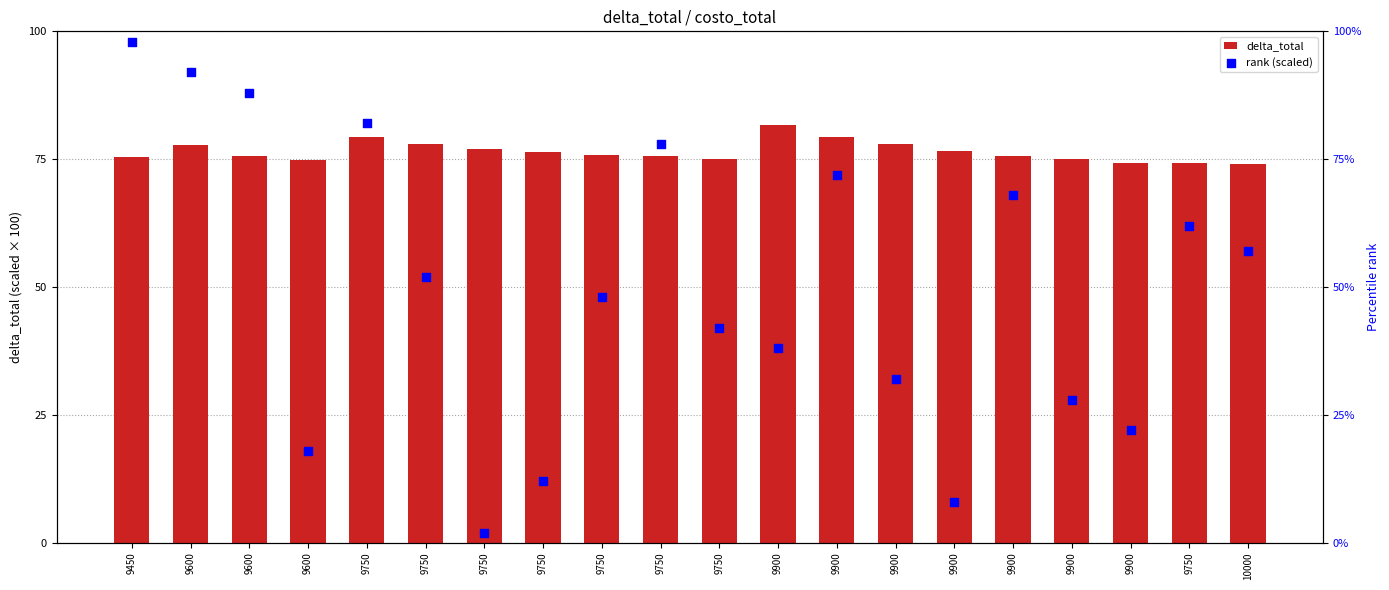

Which series reaches the maximum Y coordinate?

rank (scaled)